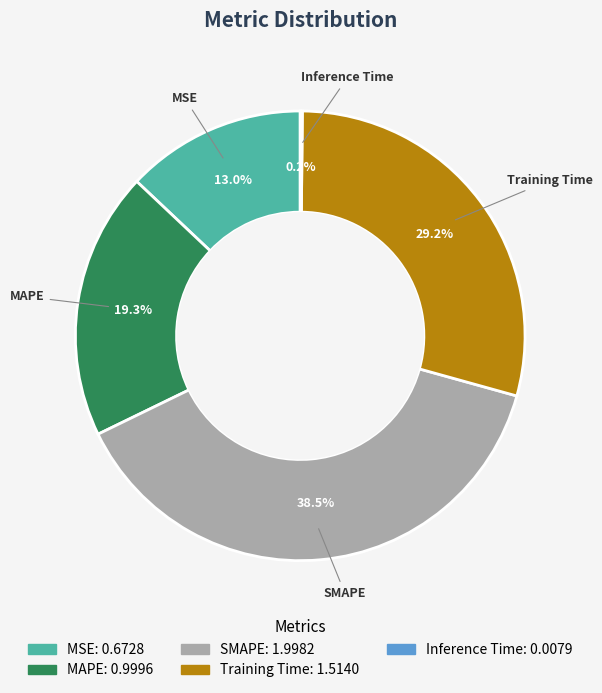

To the nearest percent, what is the difference between the largest and smallest slice percentages?

38%